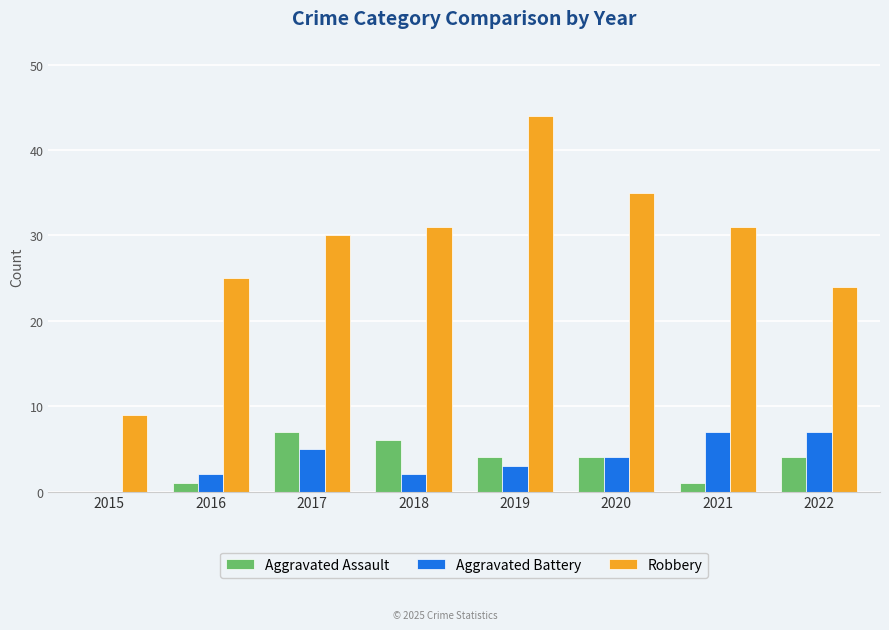

What is the sum of the Aggravated Battery values at 2018 and 2017?

7